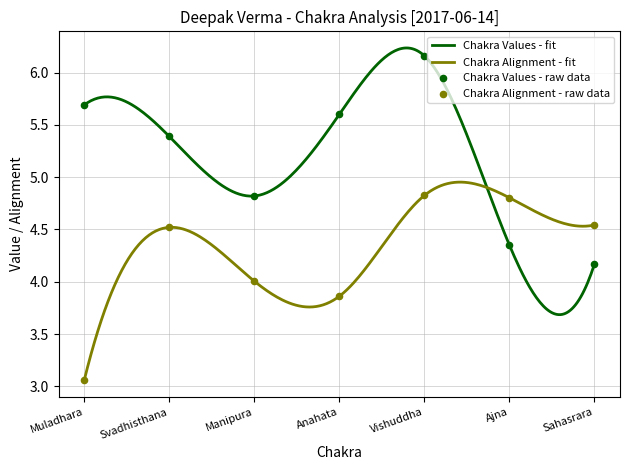

At which category is the sum across all series the highest?

Vishuddha